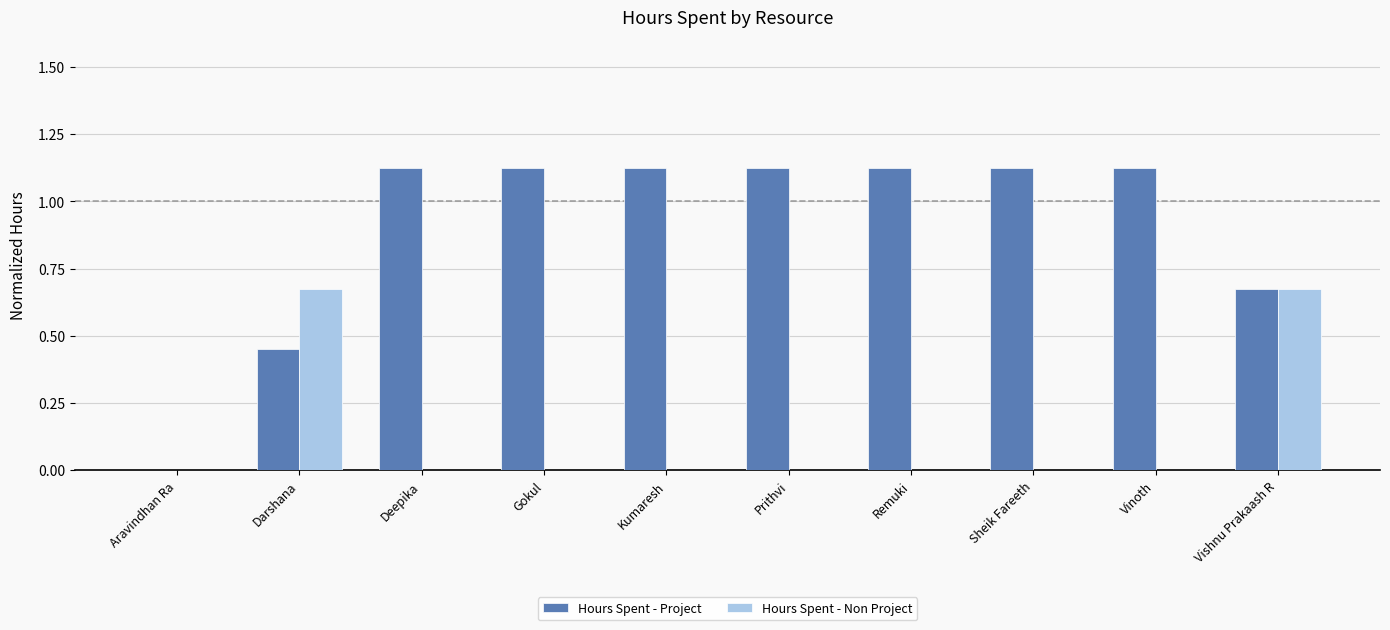

At which label is Hours Spent - Project closest to 0?

Aravindhan Ra